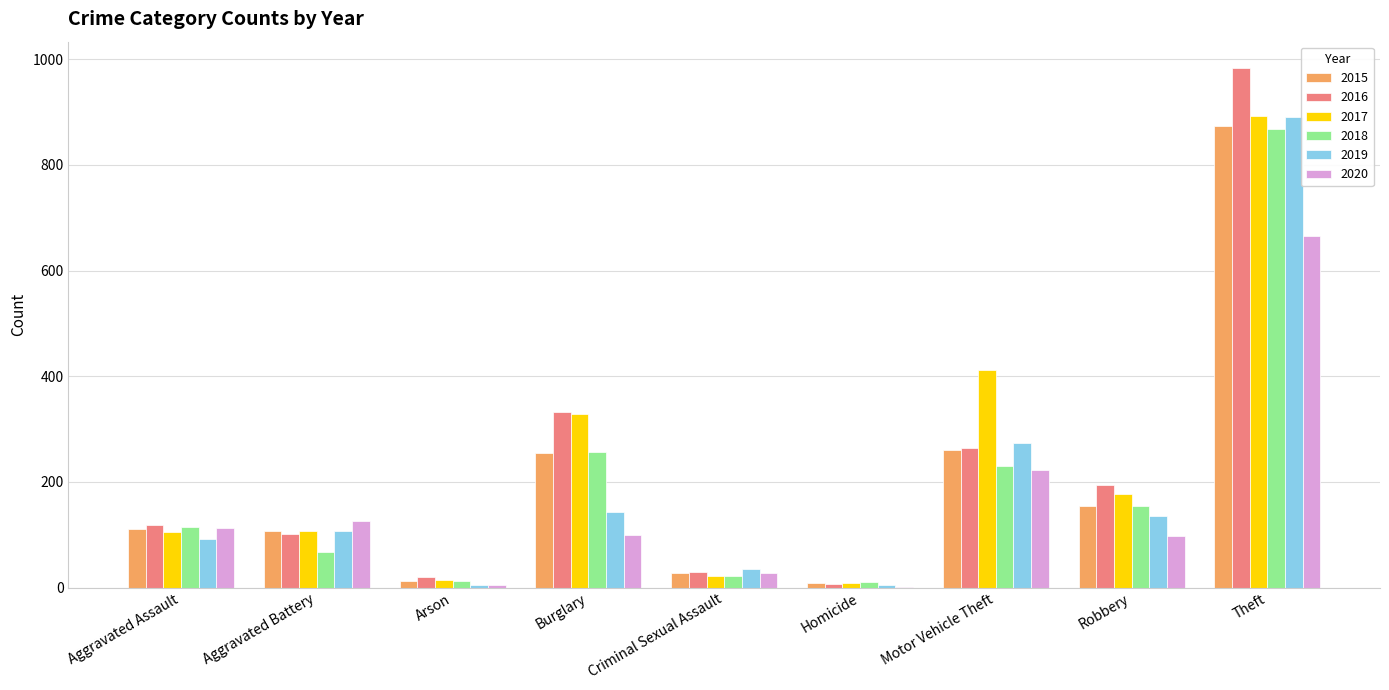

What is the difference between the 2018 values at Homicide and Motor Vehicle Theft?

221